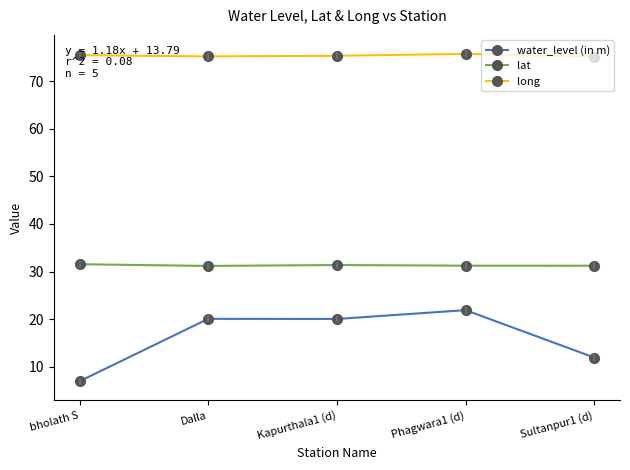

True or false: lat and long cross at least once.

False